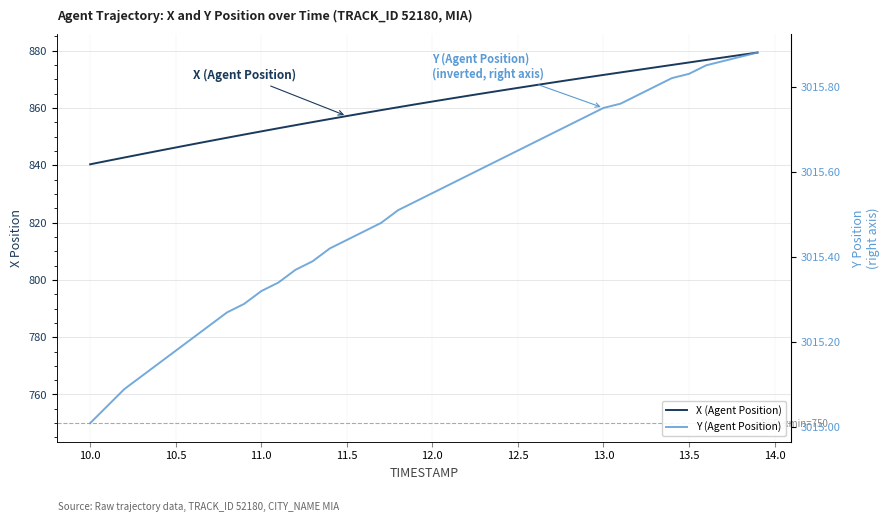

True or false: Y (Agent Position) has more than 0 interior local peaks.

False